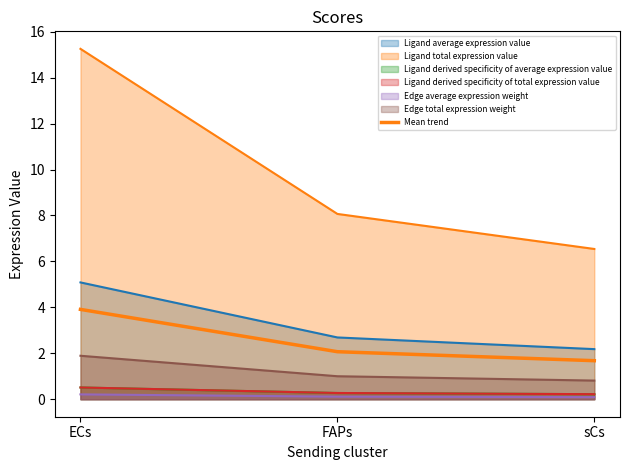

List the labels in order of value, smallest first.

sCs, FAPs, ECs